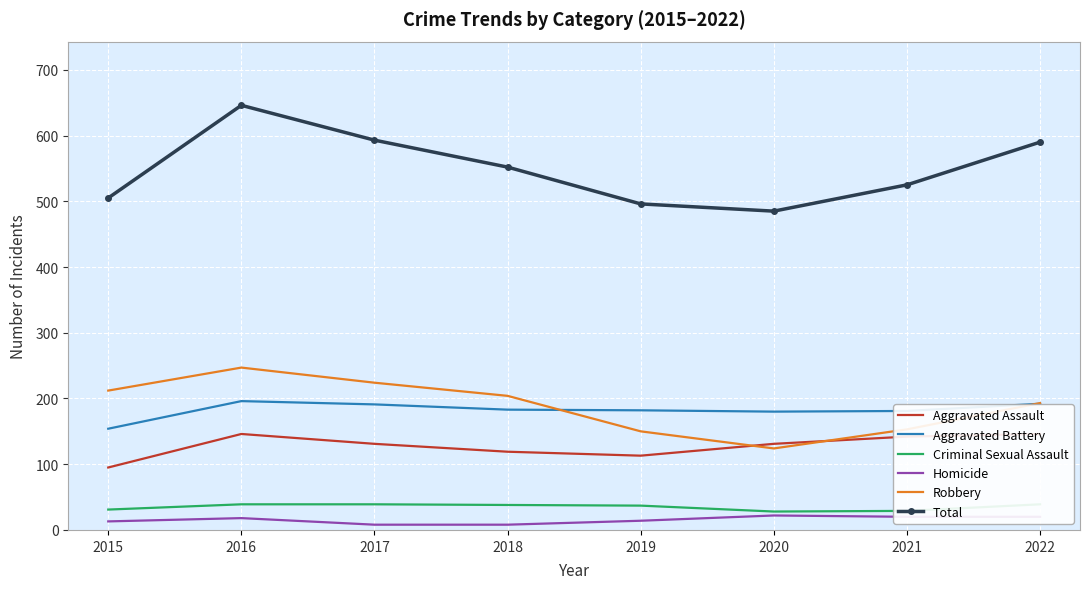

What is the value of the Criminal Sexual Assault point at the 2nd from the left?

39